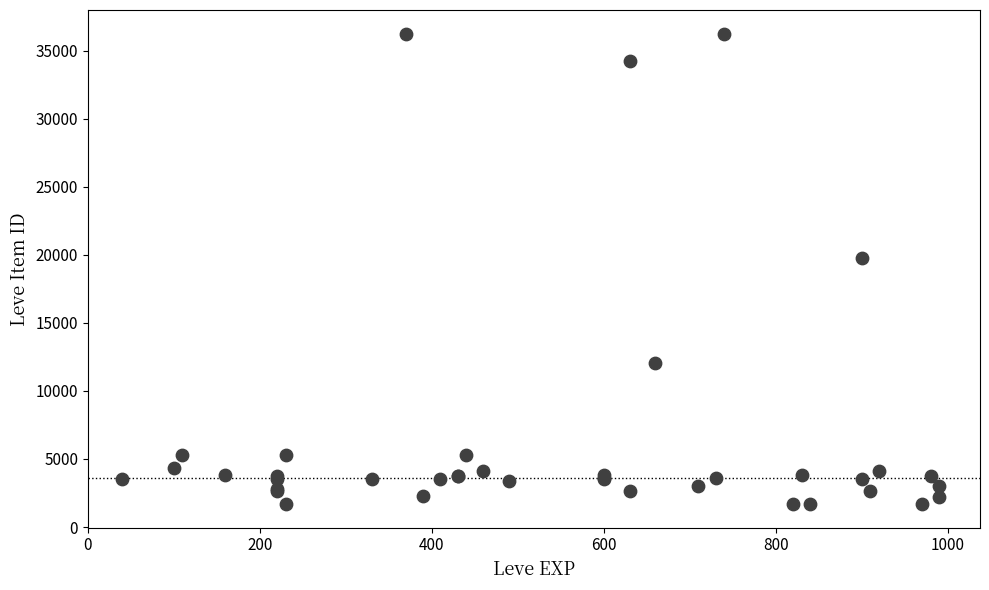

What Y value in the scatter plot is closest to 18967?

19744